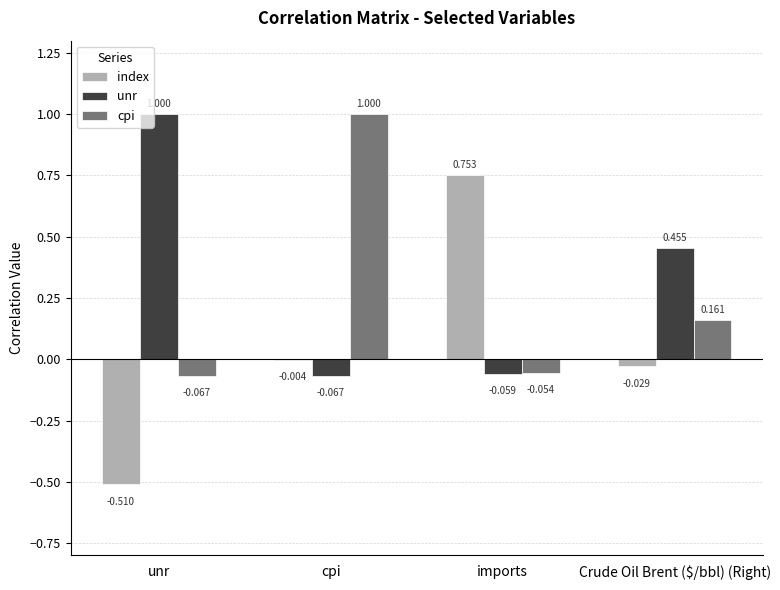

Does the chart contain stacked bars?

No